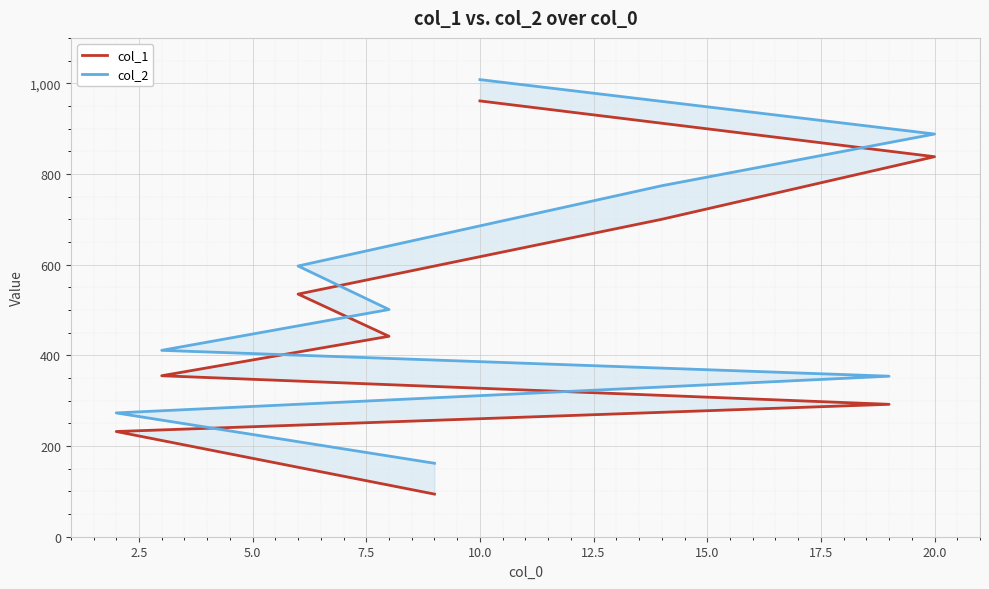

What are all the series names shown in the legend?

col_1, col_2